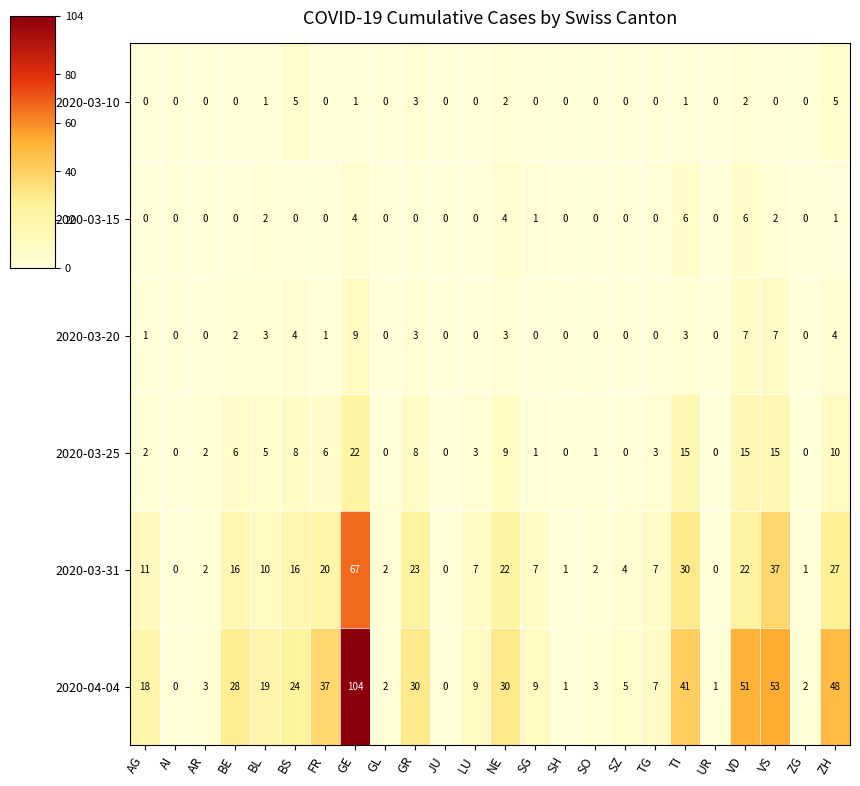

Is it true that 2020-03-15 equals 0 at GL?

True